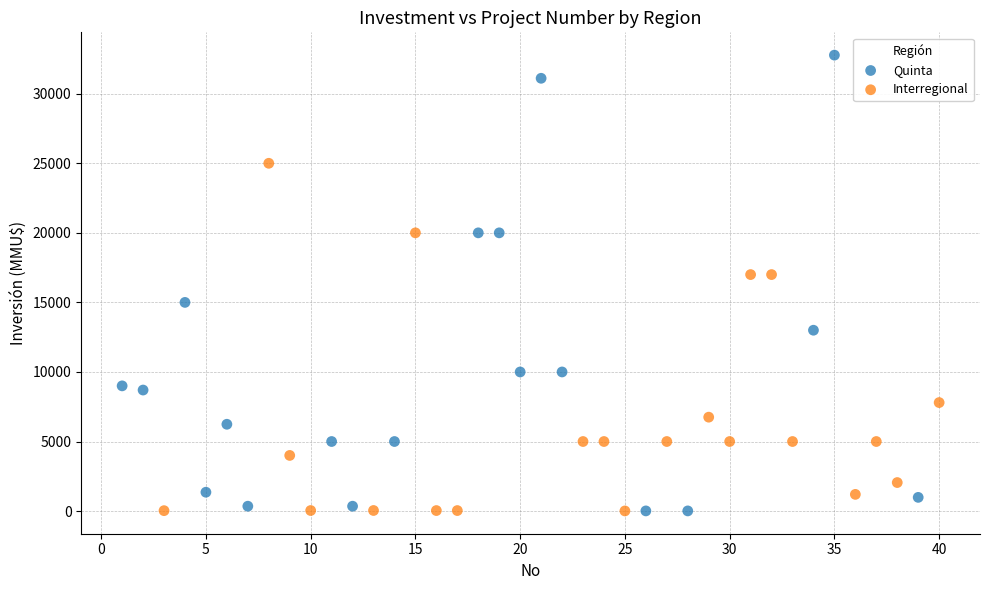

Which series reaches the maximum Y coordinate?

Quinta